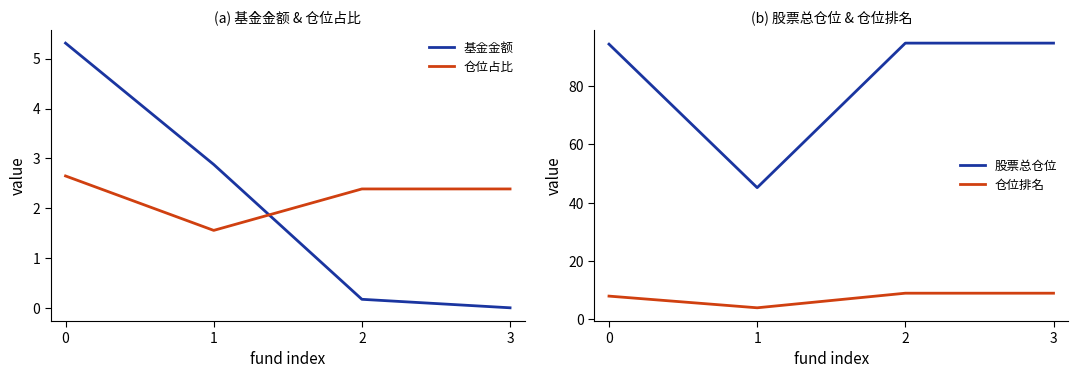

True or false: 仓位排名 and 股票总仓位 cross at least once.

False